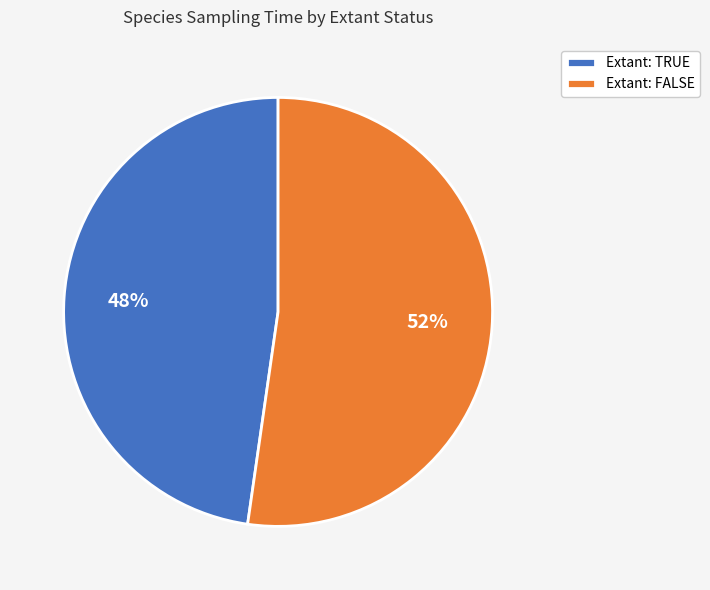

Is it true that Extant: TRUE is 60% of the pie?

False